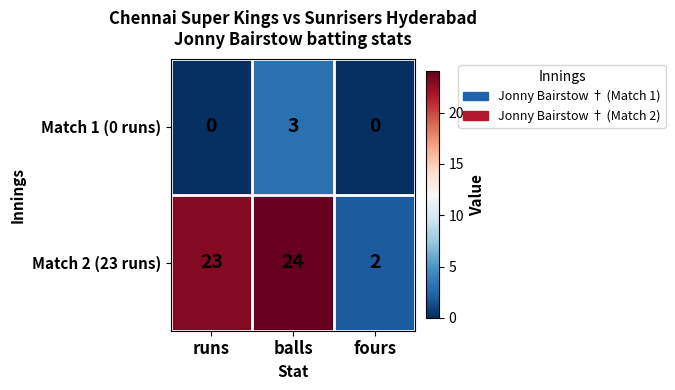

Rank the series by their average value, from highest to lowest.

Match 2 (23 runs), Match 1 (0 runs)